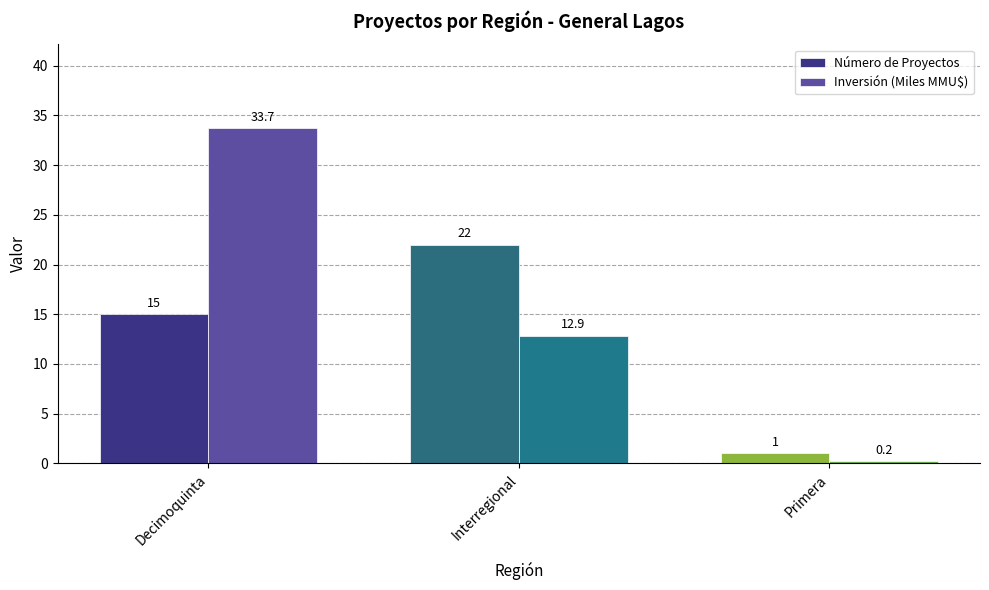

Which label corresponds to the smallest value in the chart?

Primera